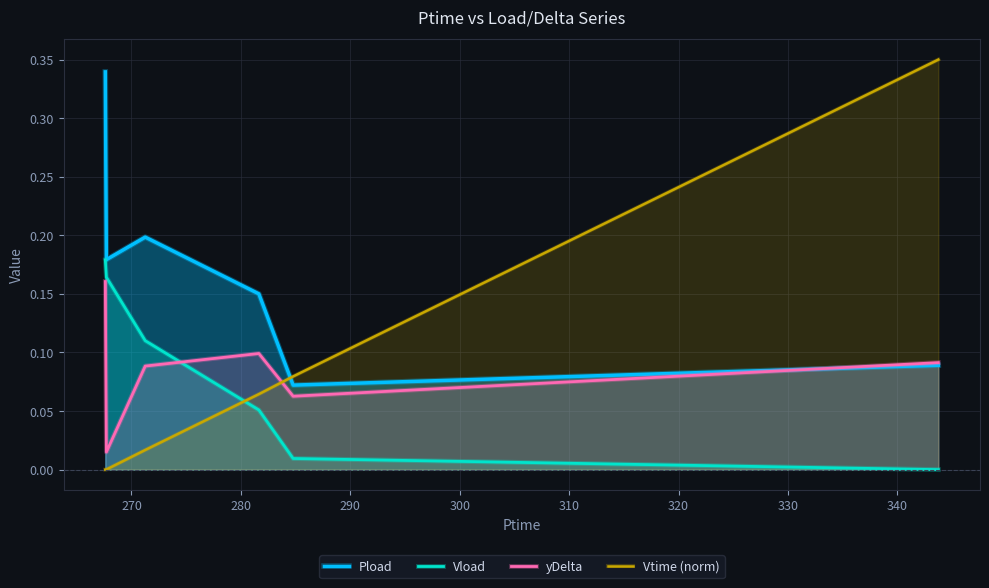

Which series has the widest spread of values?

Vtime (norm)